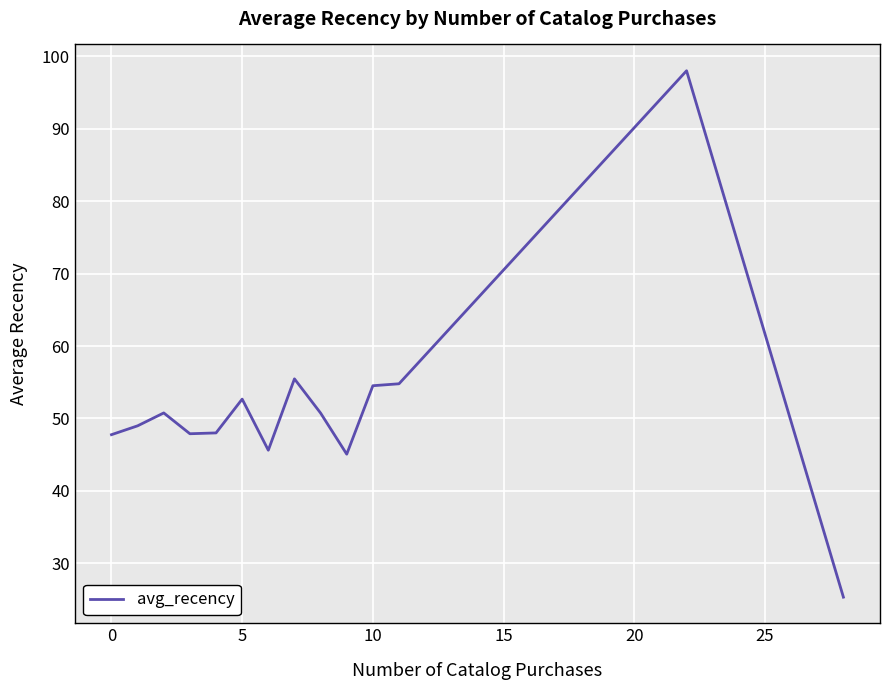

What is the difference between the maximum and minimum values?

72.7